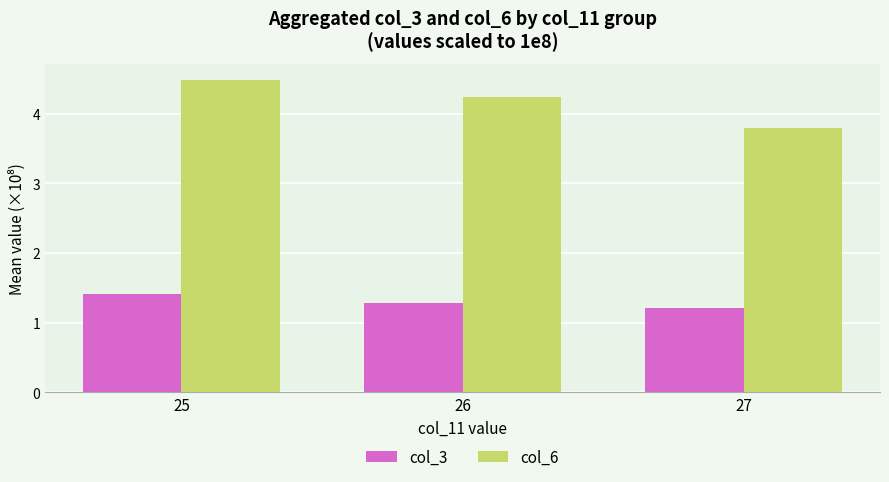

How many data points does each series have?

3